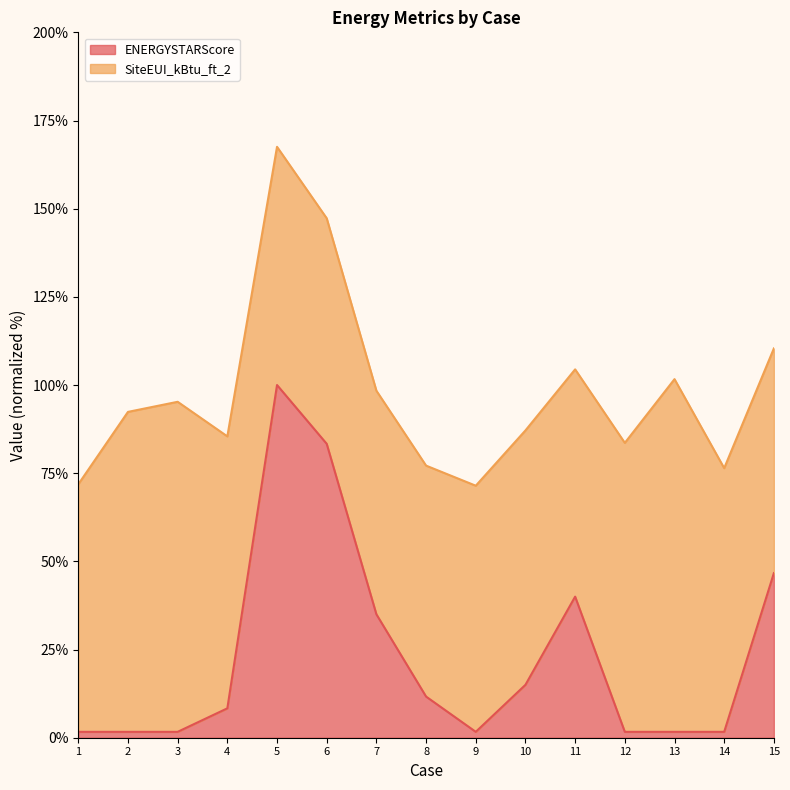

At which category does the chart reach its peak across all series?

5